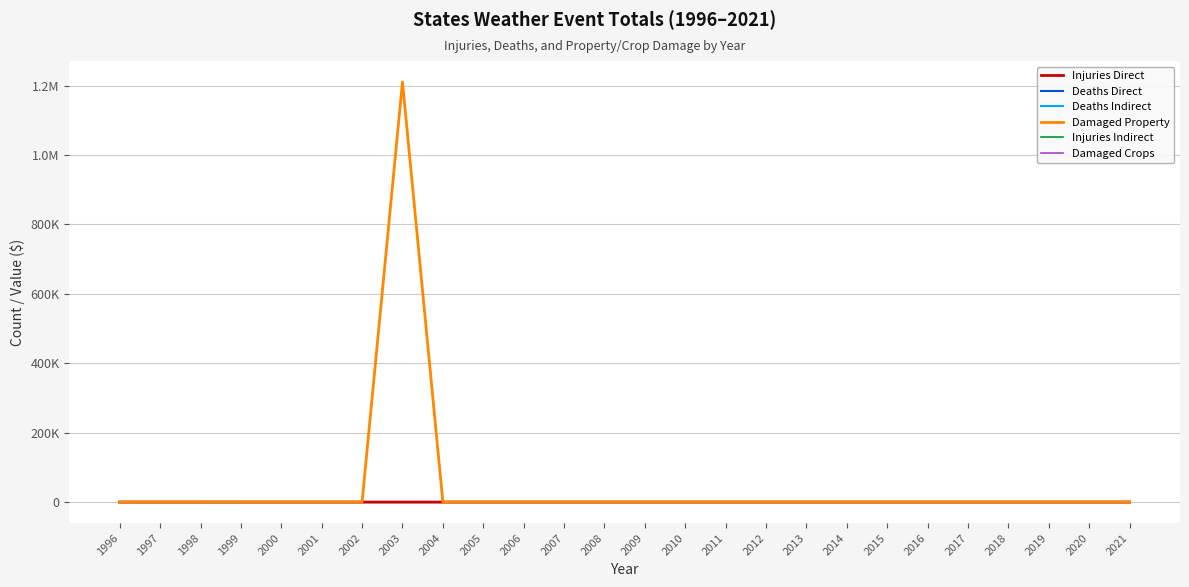

Reading left to right, list all the values displayed in this chart.

Injuries Direct: 0	30	8	0	0	0	0	0	0	0	0	0	0	0	0	0	0	0	0	0	0	0	0	0	0	0
Deaths Direct: 0	1	0	0	0	0	0	0	0	0	0	0	0	0	0	0	0	0	0	0	0	0	0	0	0	0
Deaths Indirect: 0	0	0	0	0	0	0	0	0	0	1	0	0	0	0	0	0	0	0	0	0	0	0	0	0	0
Damaged Property: 0	0	0	0	0	0	0	1210500	0	0	0	0	0	0	0	0	0	0	0	0	0	0	0	0	0	0
Injuries Indirect: 0	0	0	0	0	0	0	0	0	0	0	0	0	0	0	0	0	0	0	0	0	0	0	0	0	0
Damaged Crops: 0	0	0	0	0	0	0	0	0	0	0	0	0	0	0	0	0	0	0	0	0	0	0	0	0	0